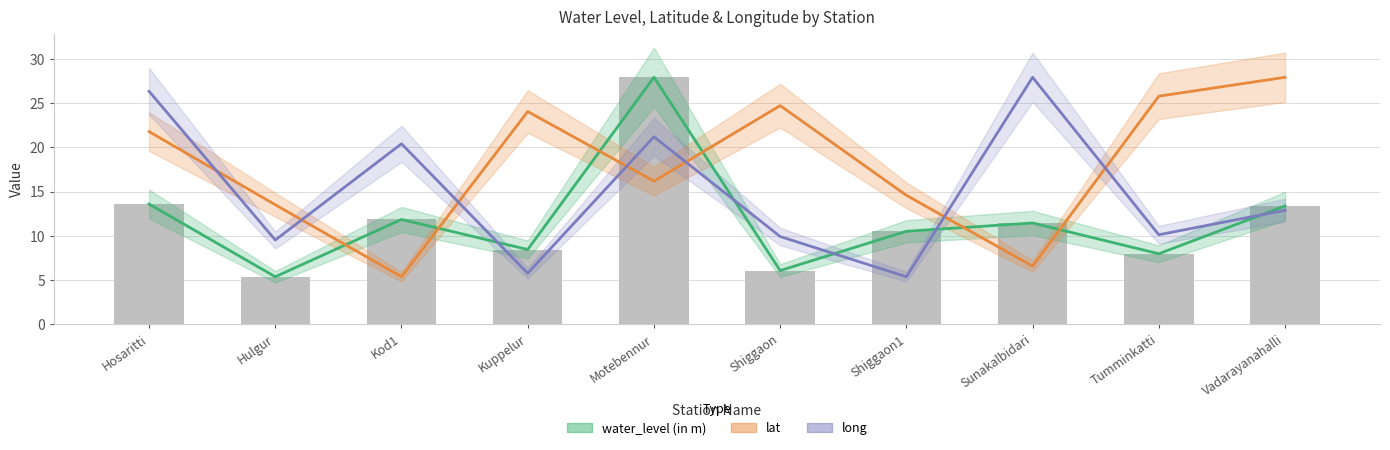

What is the difference between the highest and lowest values at Hulgur?

8.1